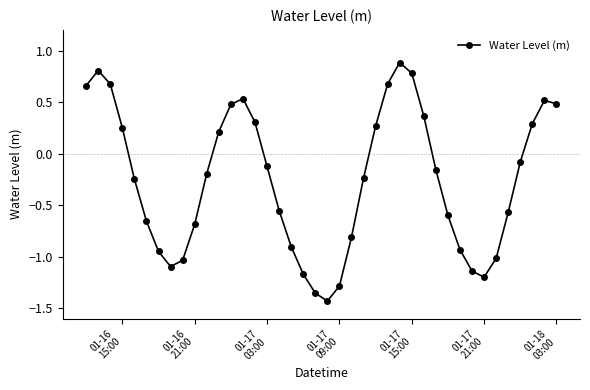

How many interior local valleys (lower than both neighbors) does the data have?

3